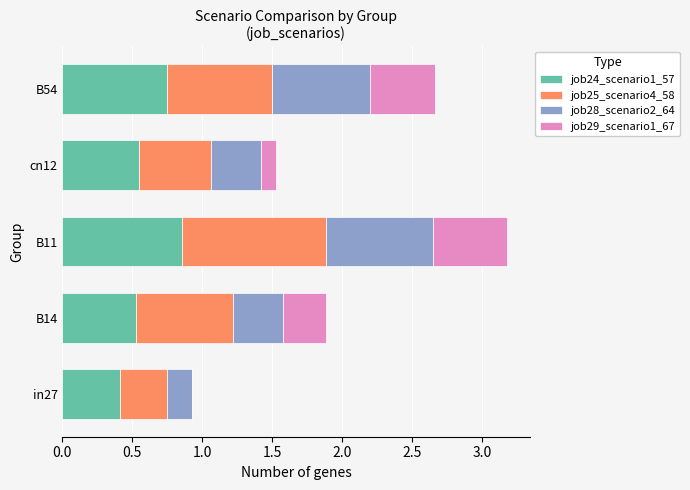

The job24_scenario1_57 series shows 0.7 at B54. True or false?

True